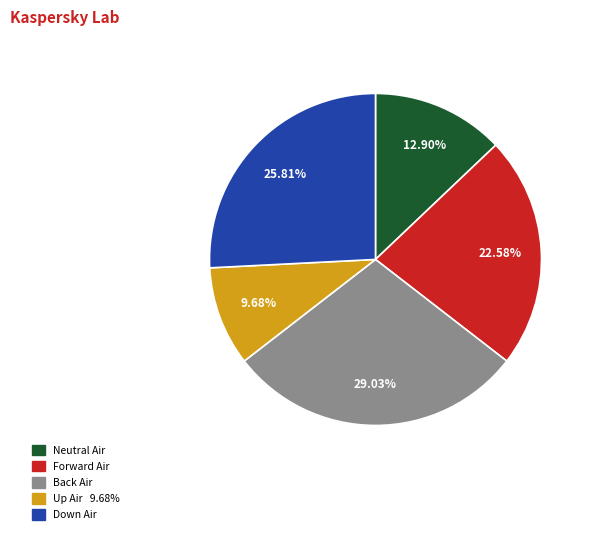

How many segments does this pie chart have?

5